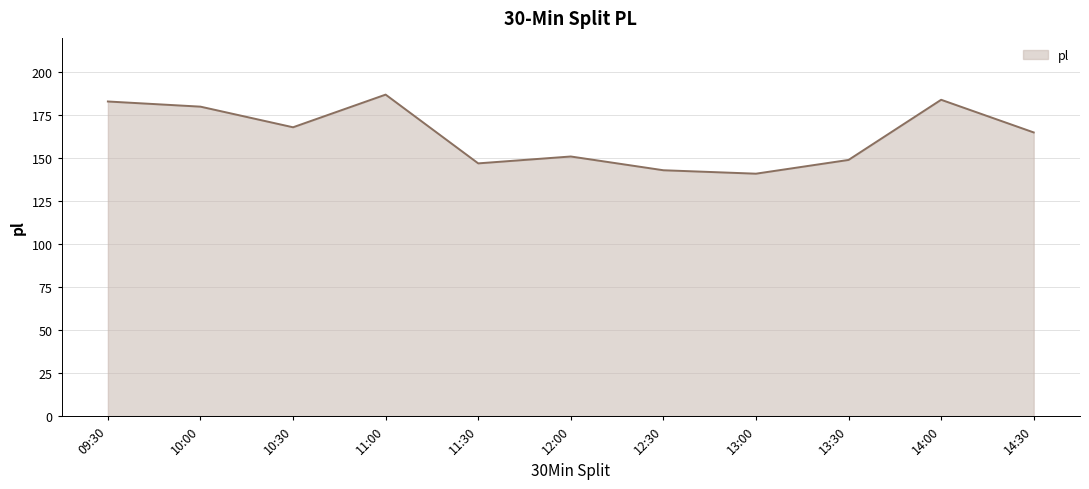

Does the chart have visible grid lines?

Yes